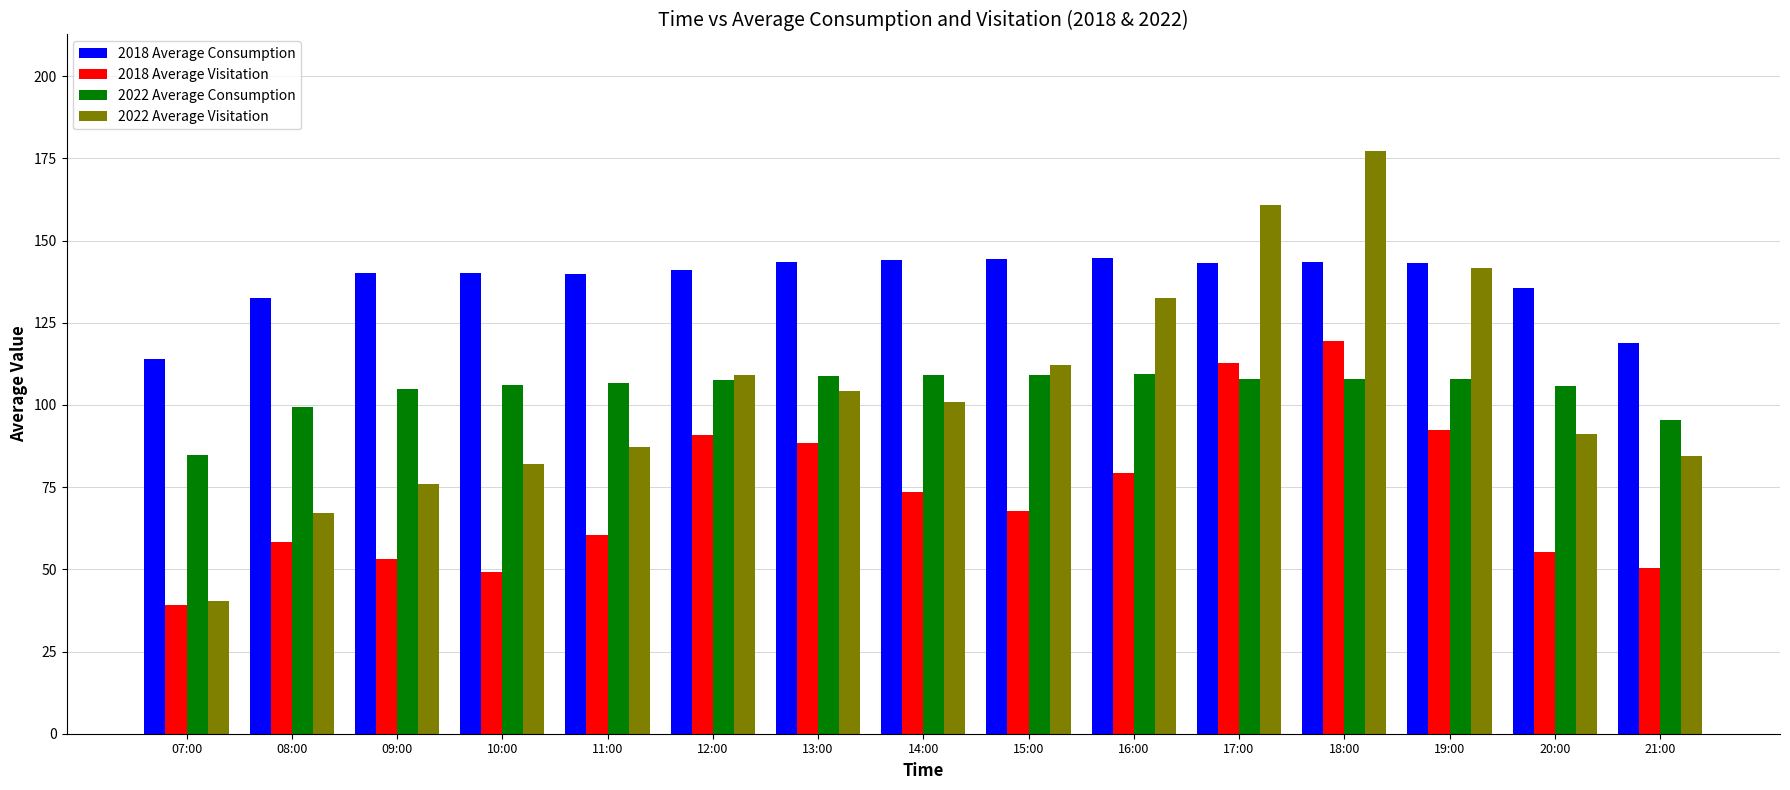

How many bars are there in total?

60